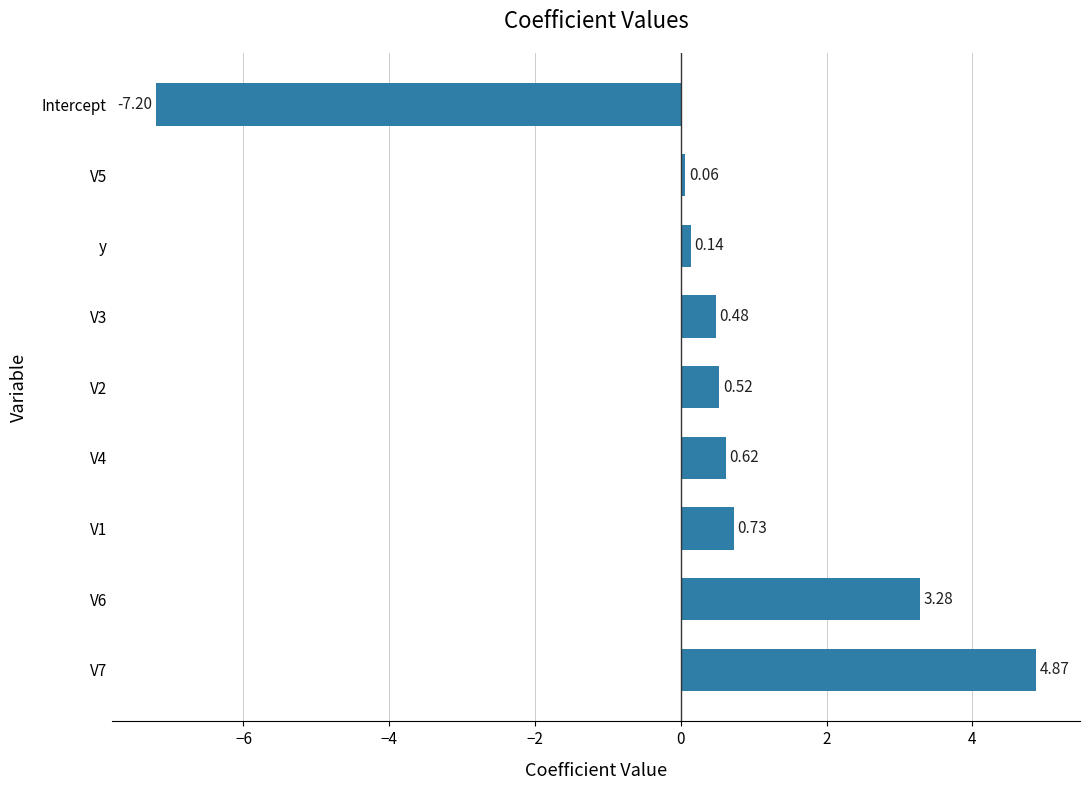

Which has a higher value, V4 or V5?

V4